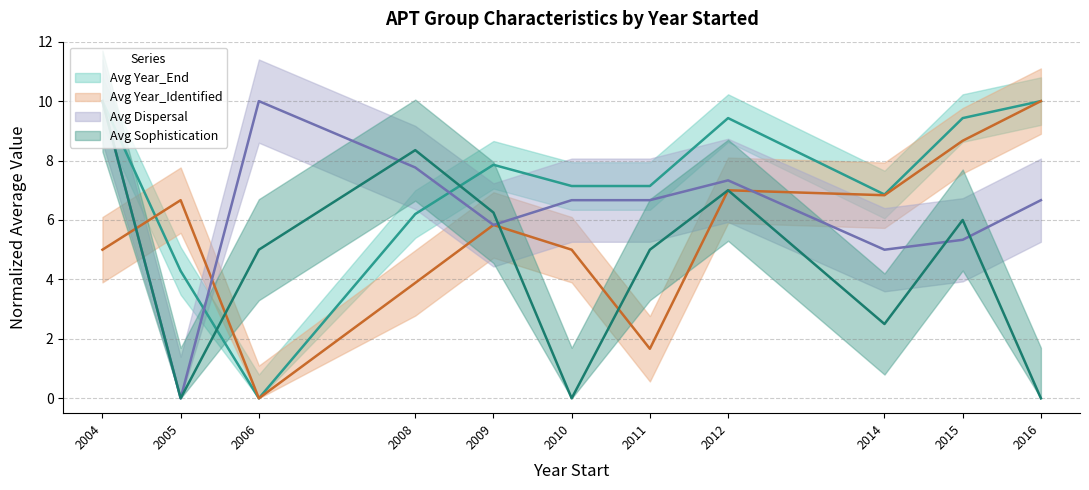

Count the number of data series in this chart.

4